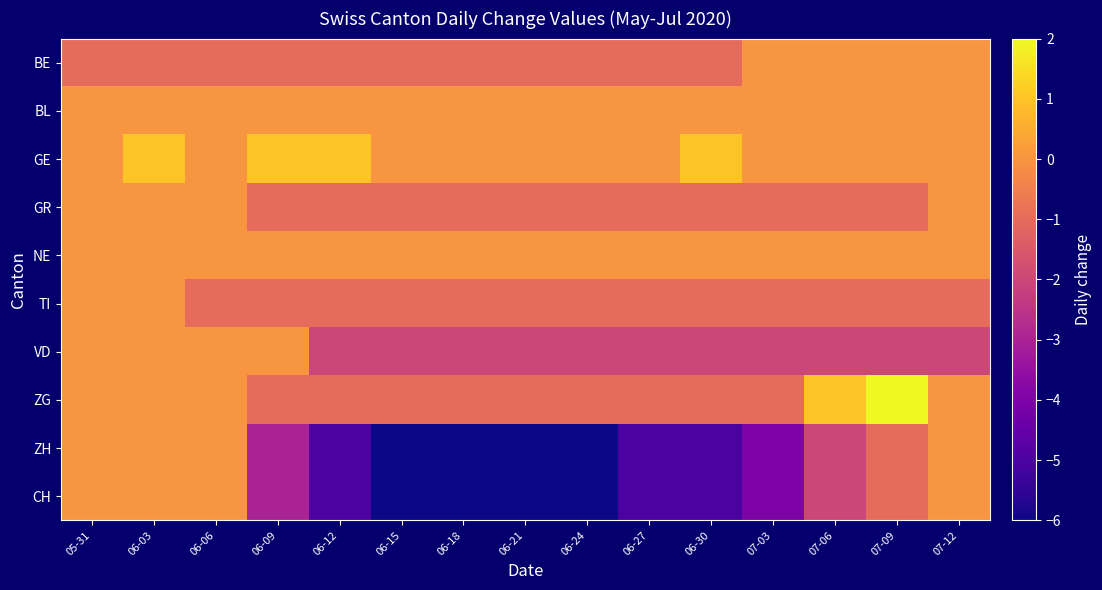

Which series has the largest total across all categories?

GE